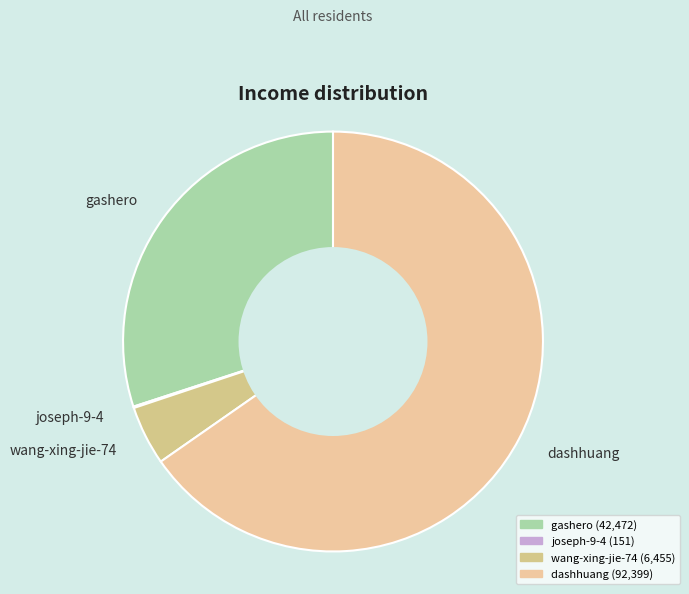

Is it true that gashero is 30% of the pie?

True